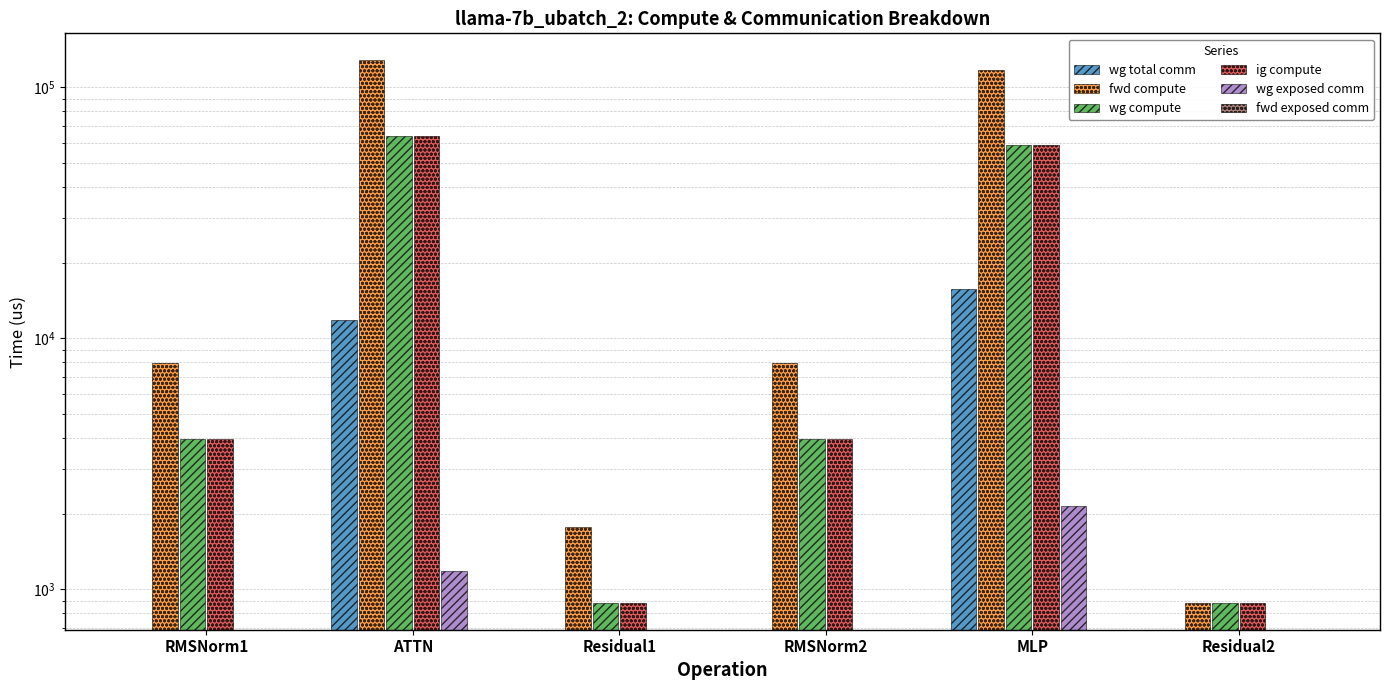

What is the maximum value shown in the chart?

127716.5